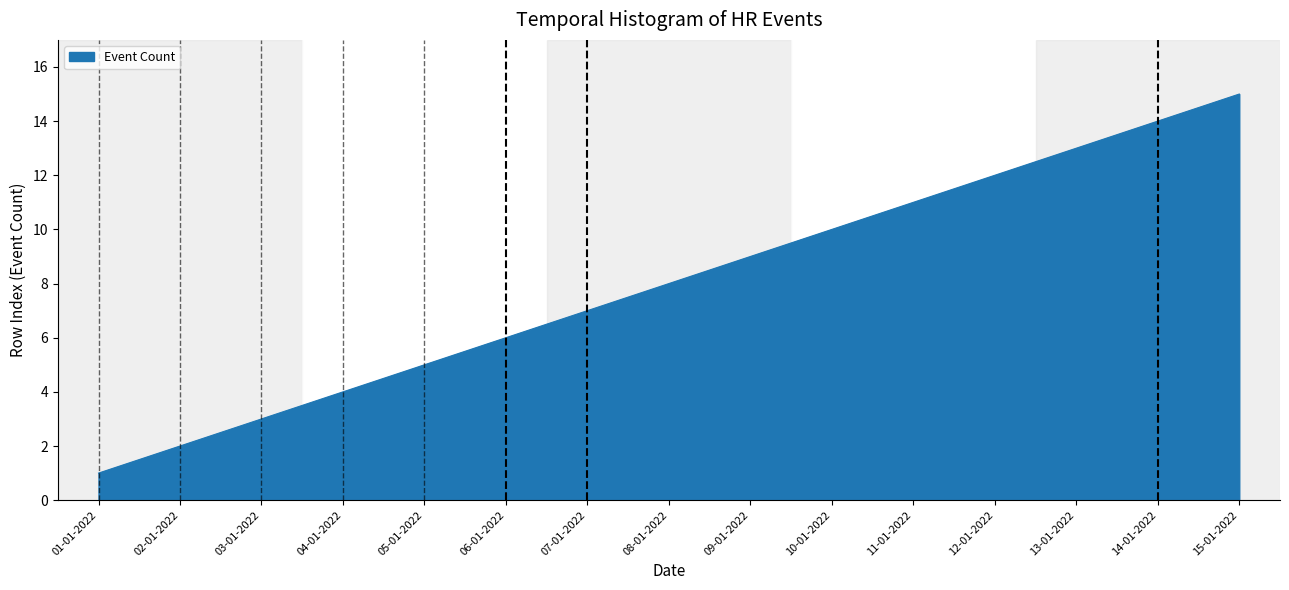

The chart shows a value of 14 at 14-01-2022. True or false?

True